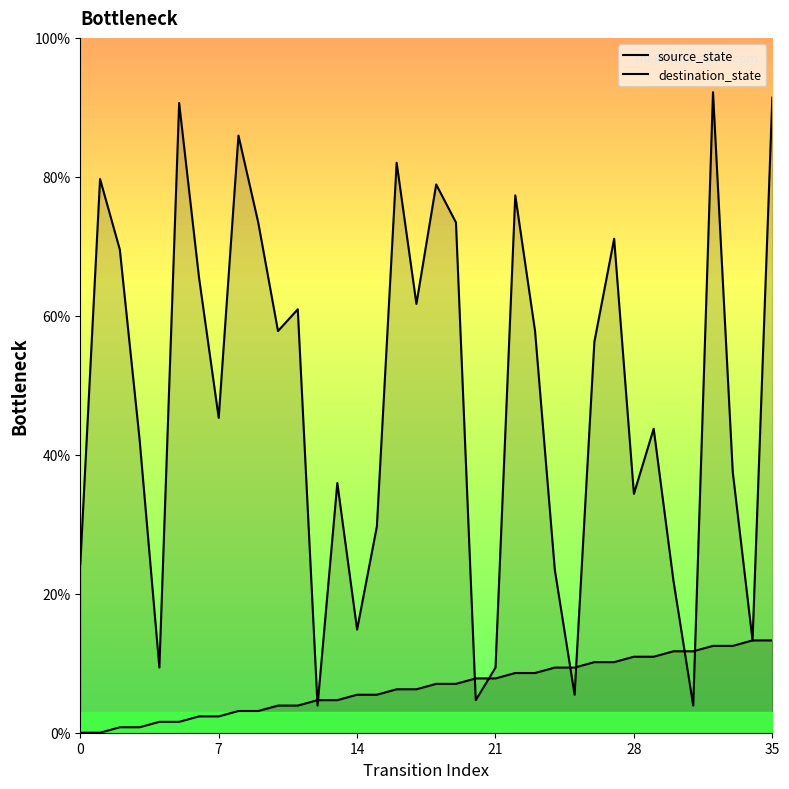

How many values in the source_state series are below 7?

18